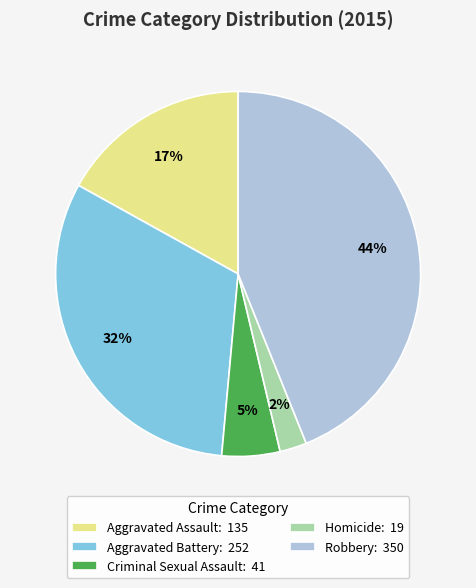

To the nearest percent, what is the difference between the Robbery and Homicide slice percentages?

42%